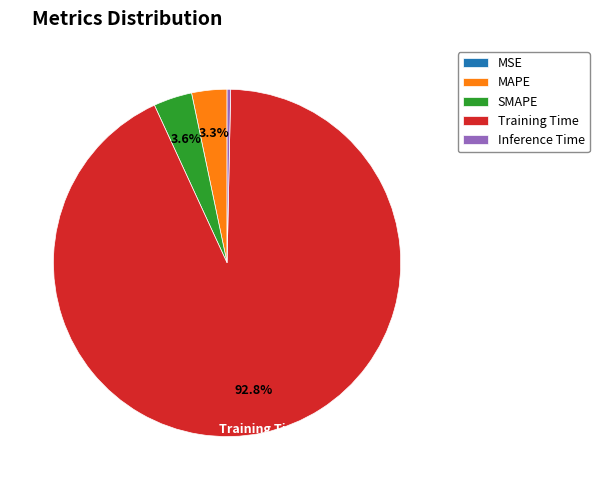

To the nearest percent, what is the difference between the largest and smallest slice percentages?

93%